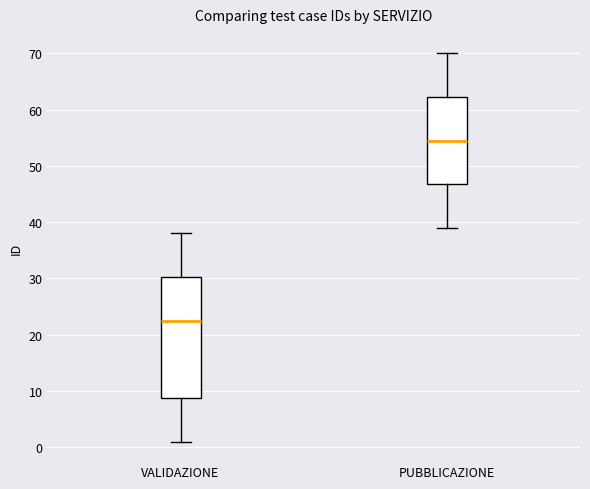

Reading left to right, transcribe this box plot: for each box, give where its median line is, the range the box spans, and where its two whiskers end, as read against the y-axis. The values are not printed on the chart, so give them approximately, as read against the axis.

VALIDAZIONE: median 23, box 9 to 30, whiskers 1 to 38
PUBBLICAZIONE: median 55, box 47 to 62, whiskers 39 to 70